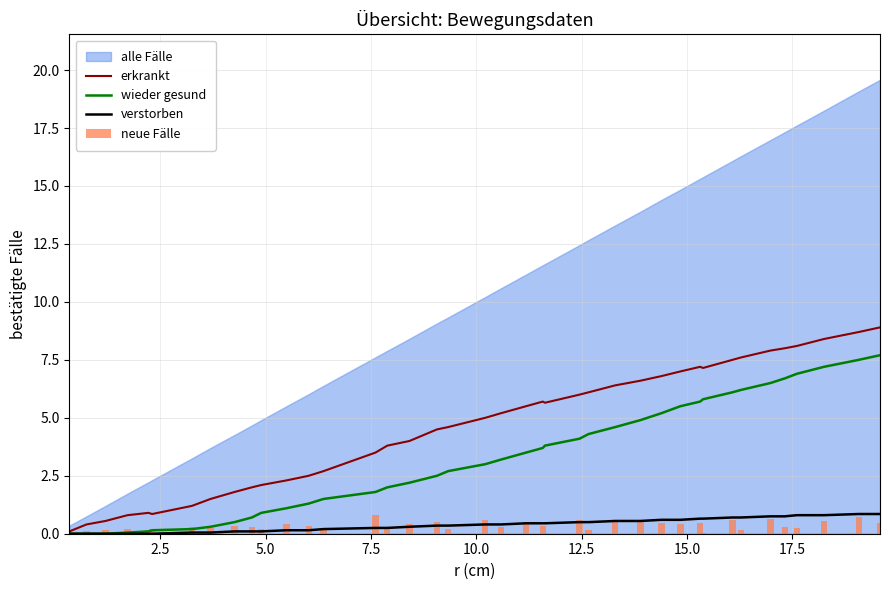

How many bars are there in total?

160